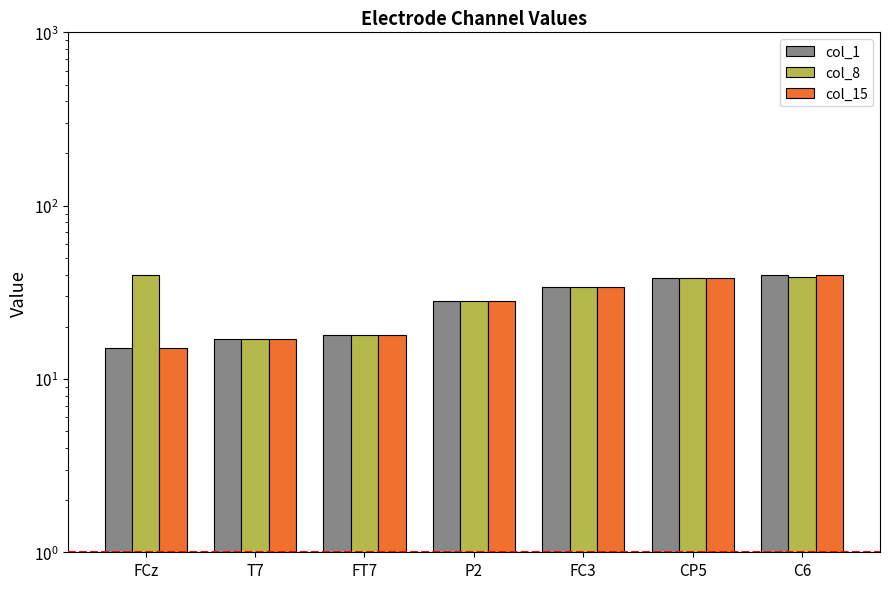

At which label does col_1 reach its minimum?

FCz